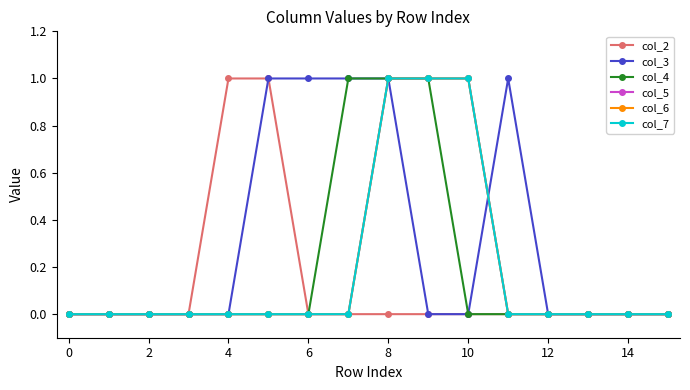

Does the chart have visible grid lines?

No